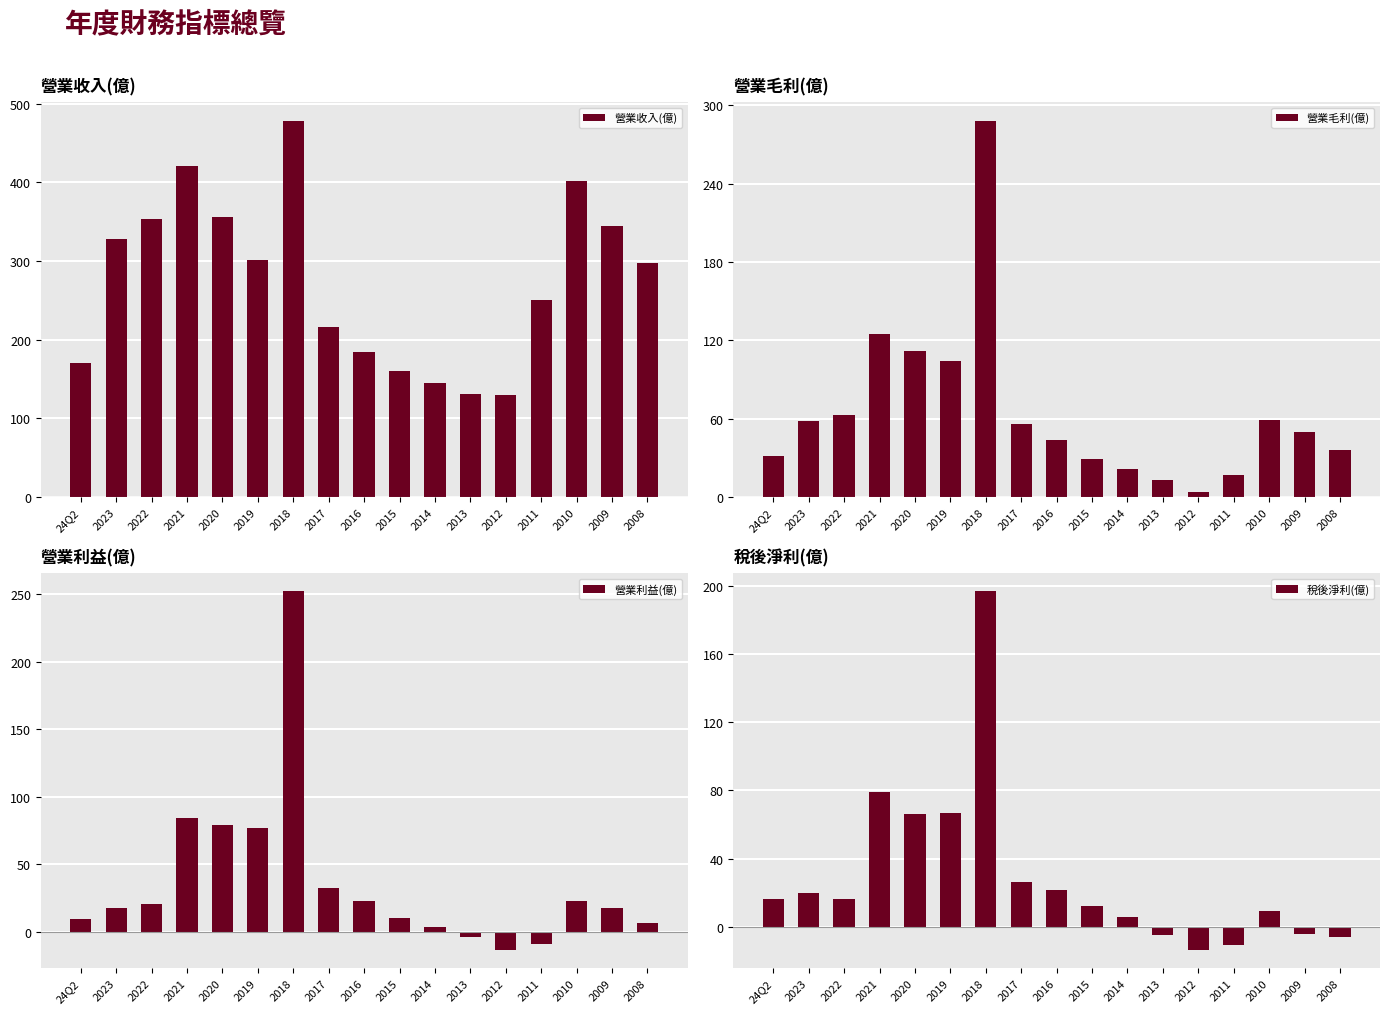

Which category has the highest value across all series?

2018